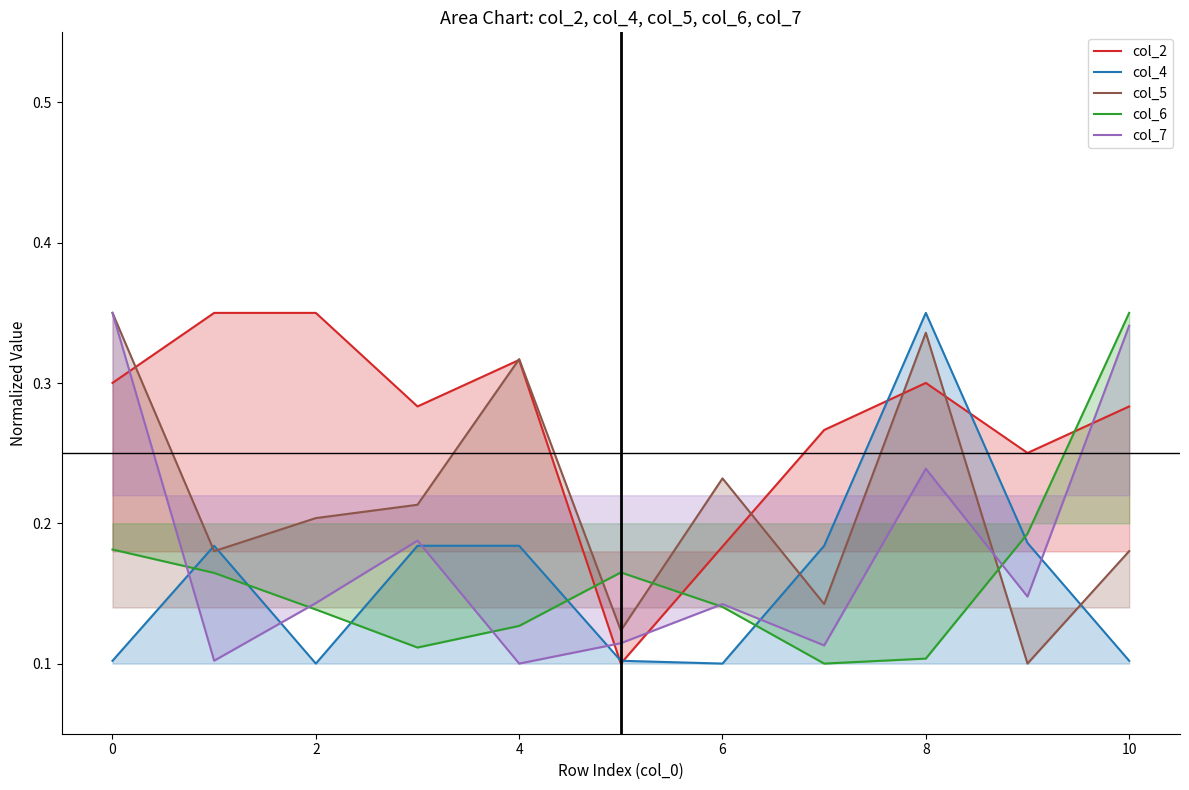

The col_7 series shows 0.1 at 2. True or false?

True